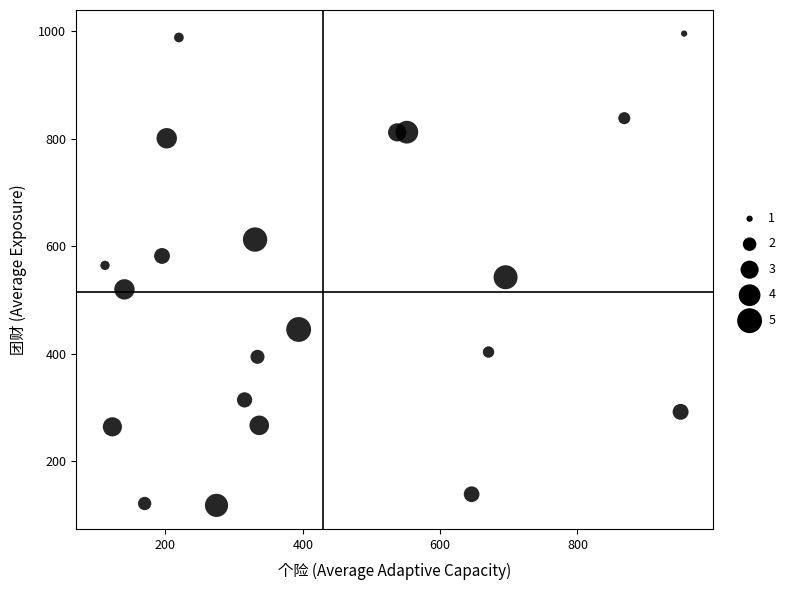

What is the range of X values (max minus min)?

843.5